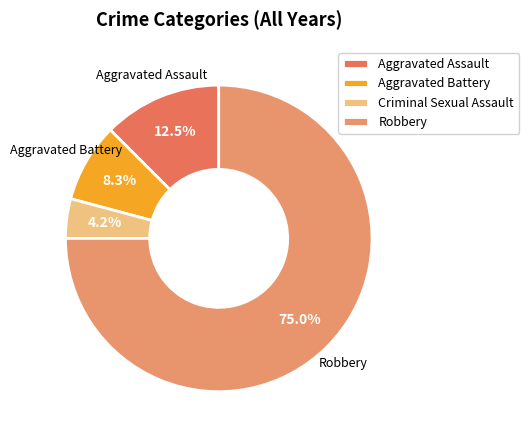

Rank the categories by value from highest to lowest.

Robbery, Aggravated Assault, Aggravated Battery, Criminal Sexual Assault